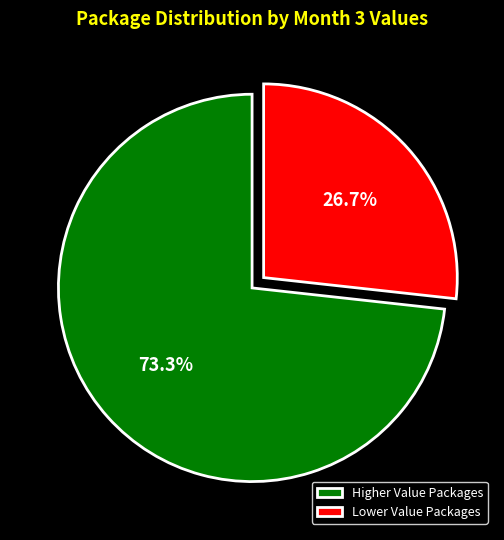

Rank the categories by value from lowest to highest.

Lower Value Packages, Higher Value Packages